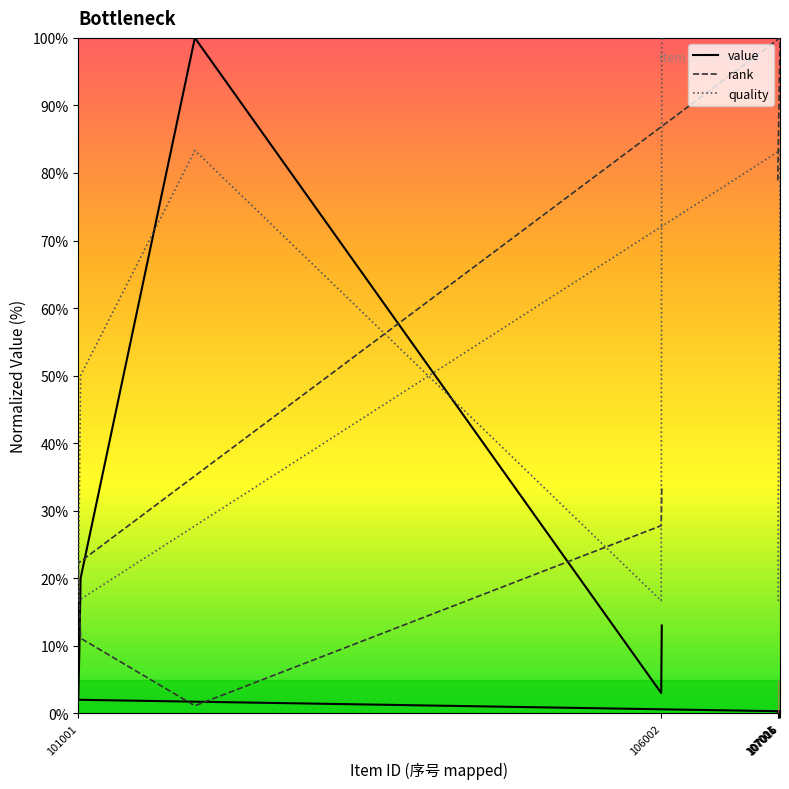

Is this an area chart (filled region under the line)?

No